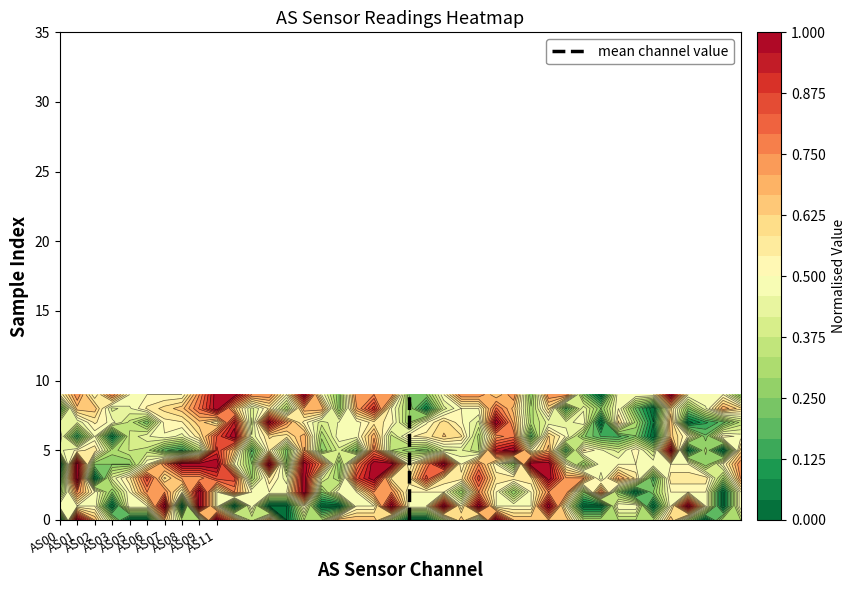

What is the difference between the second highest and minimum values?

8